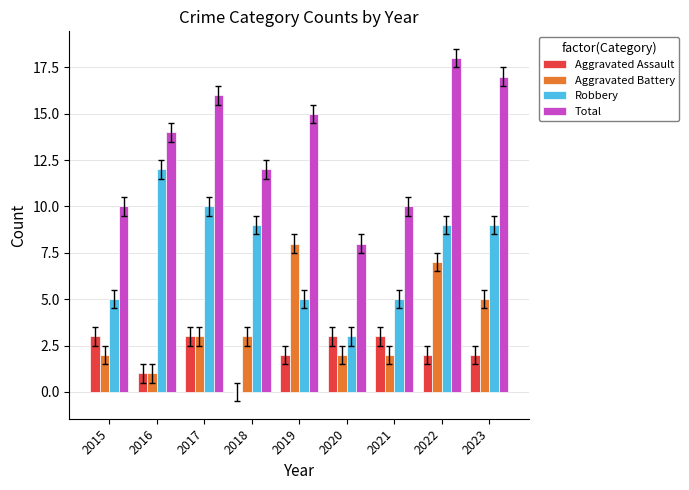

What is the sum of all Robbery values?

67